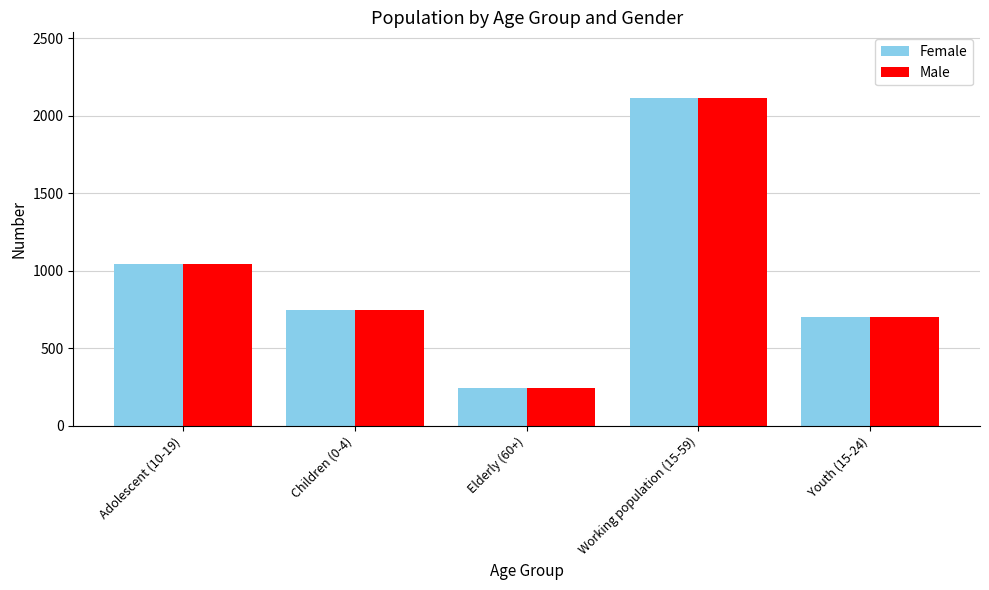

Is the value of Male at Adolescent (10-19) greater than the value of Female at Children (0-4)?

Yes